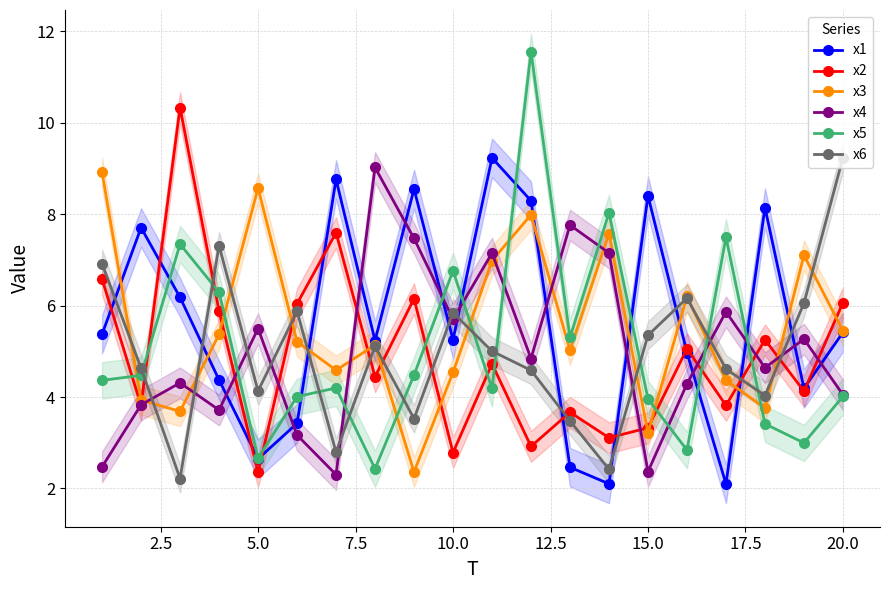

How many values in the x1 series exceed 5?

12